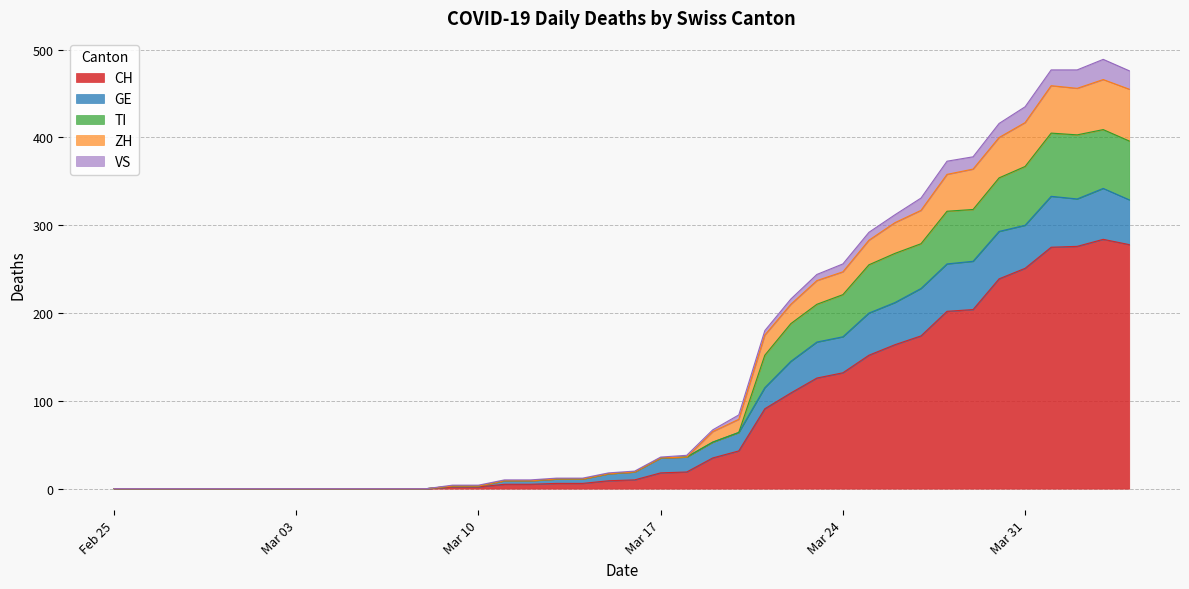

True or false: CH and TI intersect in this chart.

False